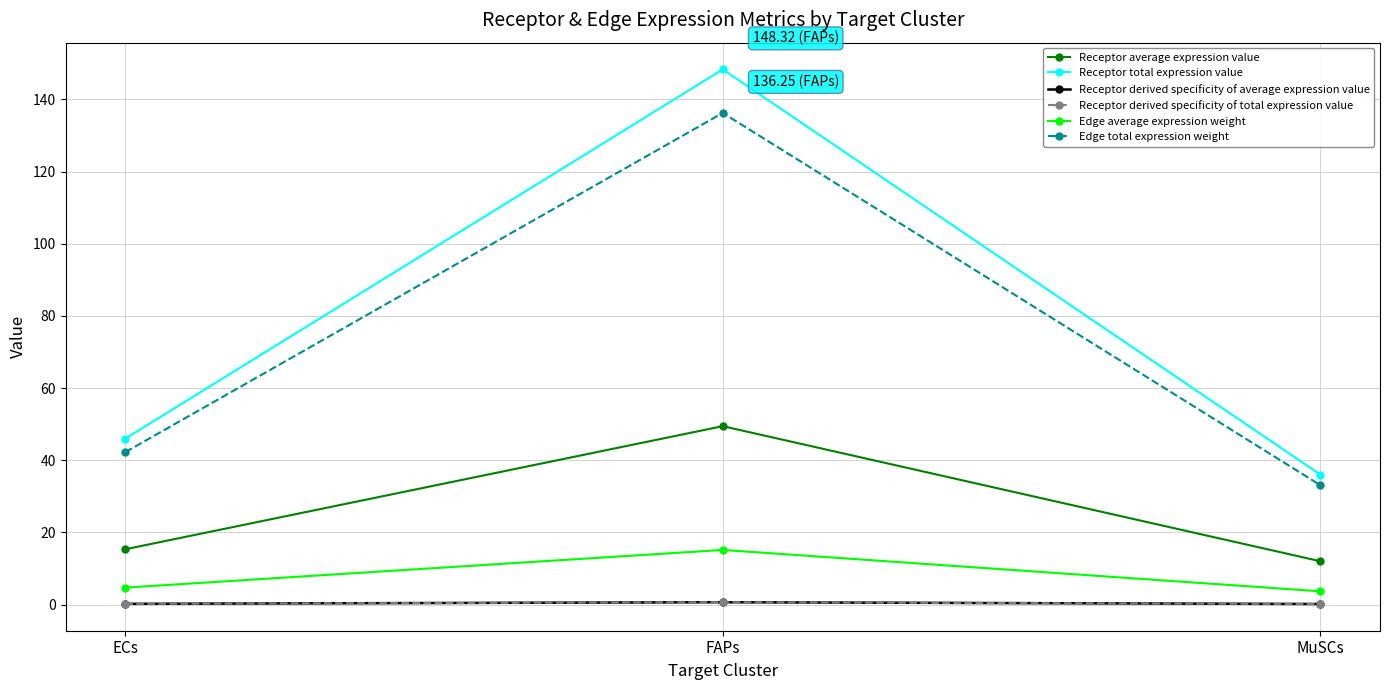

Is this an area chart (filled region under the line)?

No